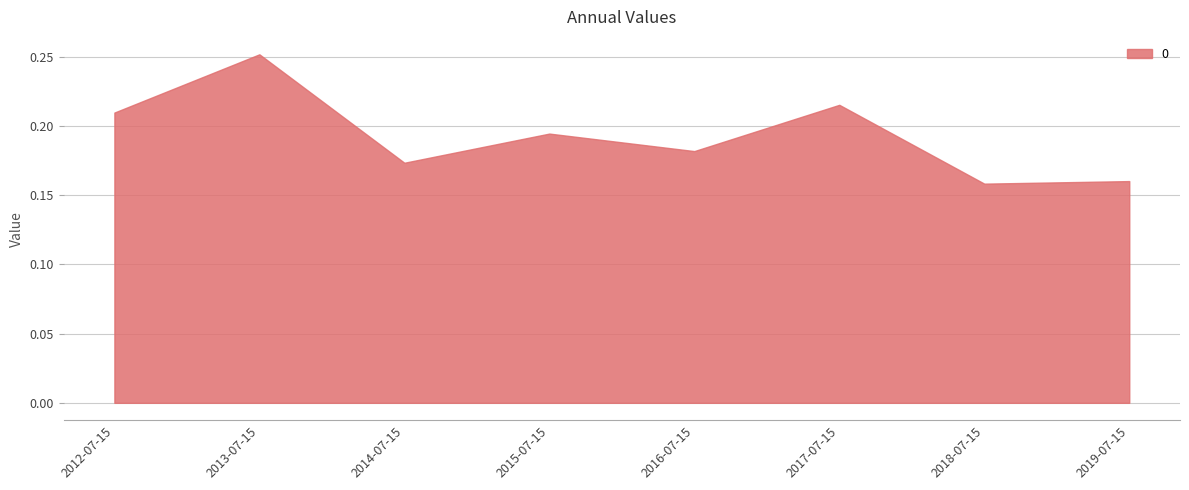

What position from the left is 2019-07-15?

8